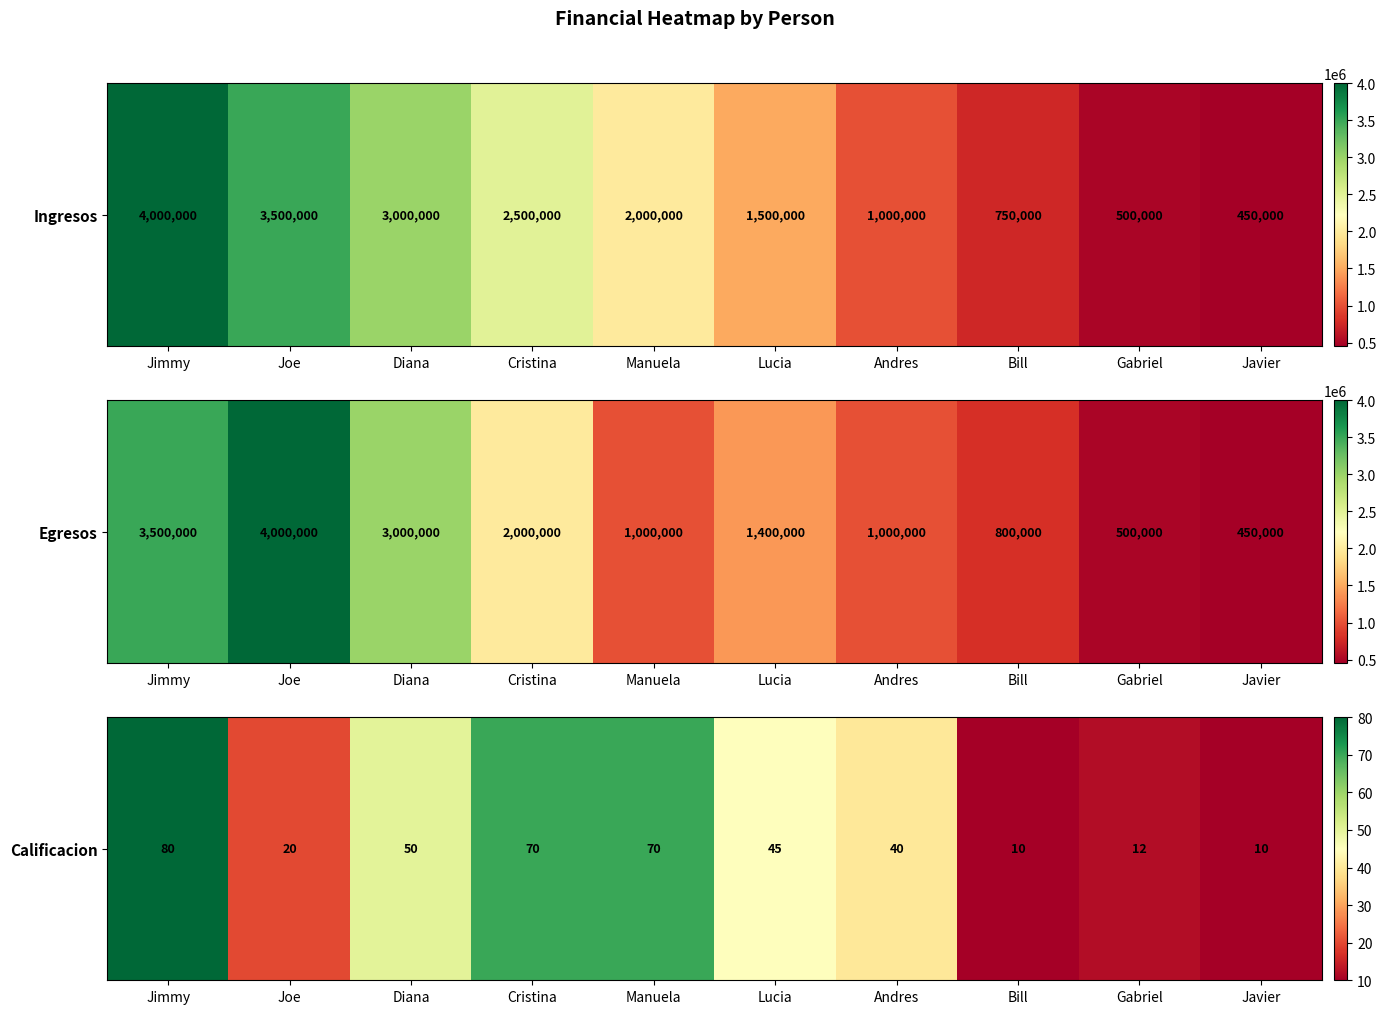

At which label does the data first exceed 45?

Jimmy